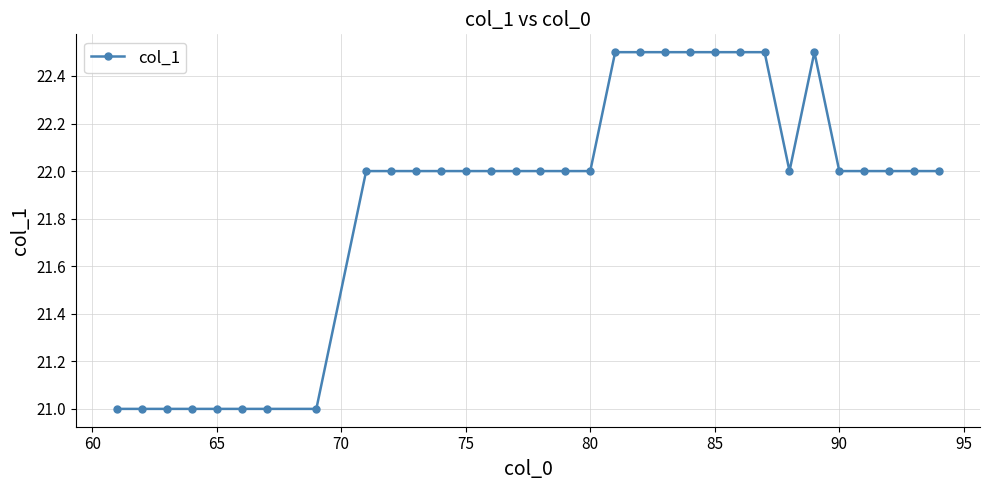

What is the minimum value shown in the chart?

21.0